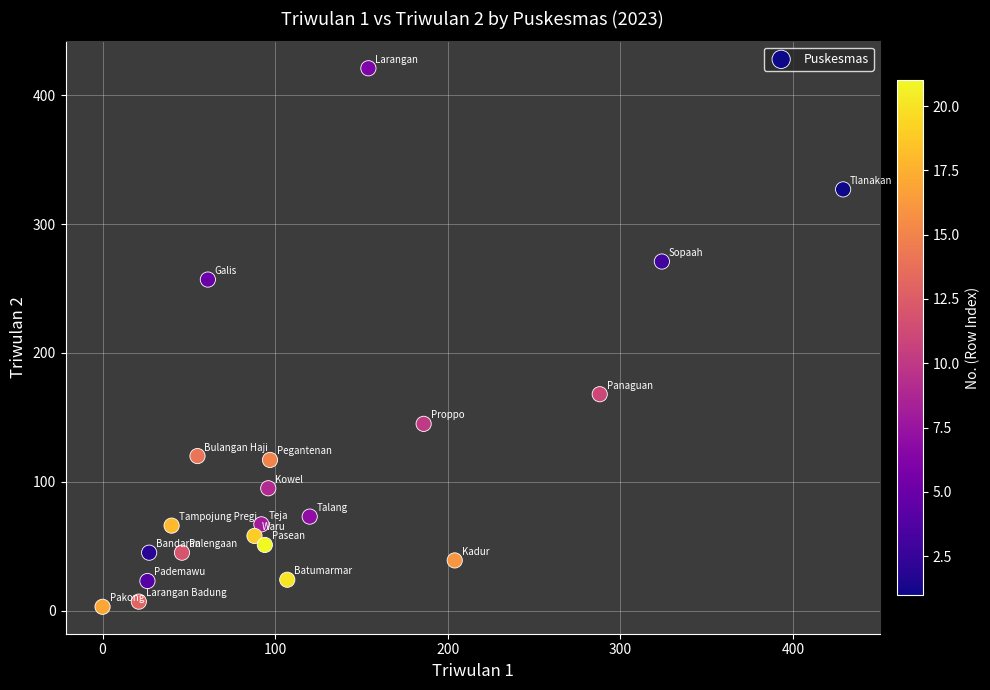

What is the range of X values (max minus min)?

429